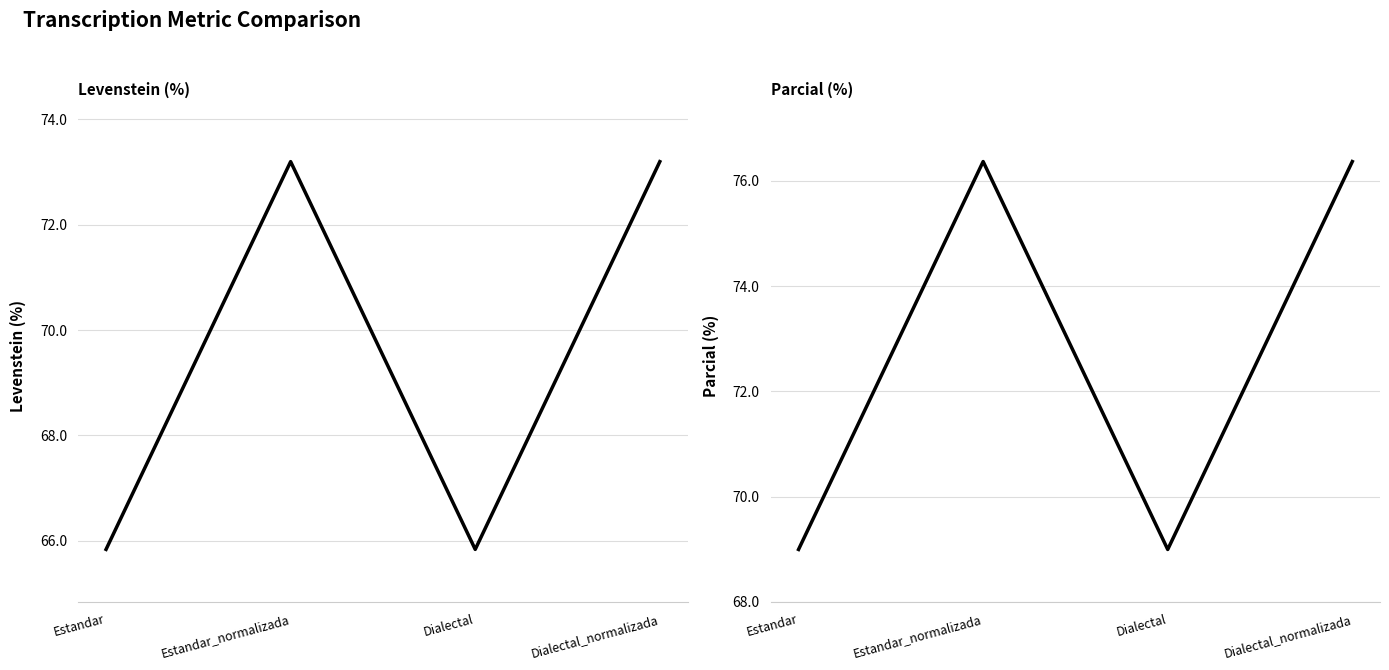

Which series has the largest total across all categories?

Parcial